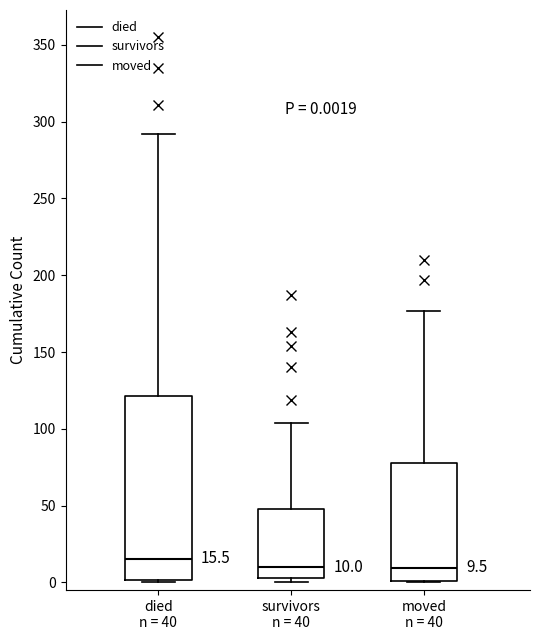

Which box is the tallest, from its lower edge to its upper edge?

died n = 40